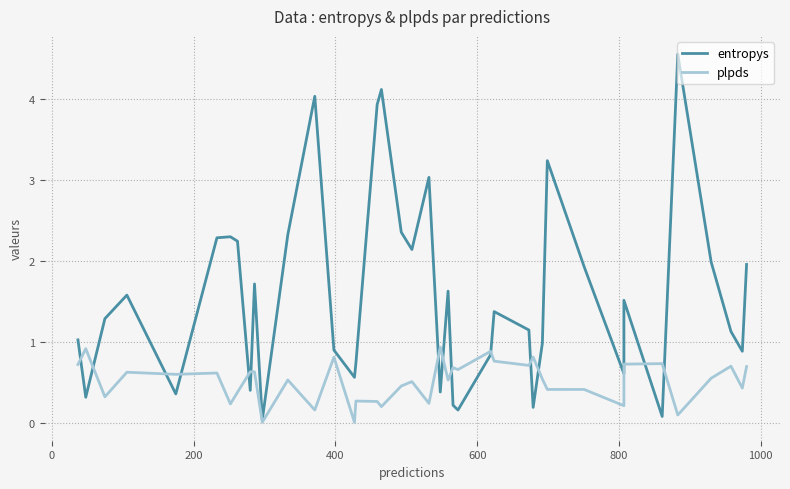

List the series in order of their peak value, lowest first.

plpds, entropys